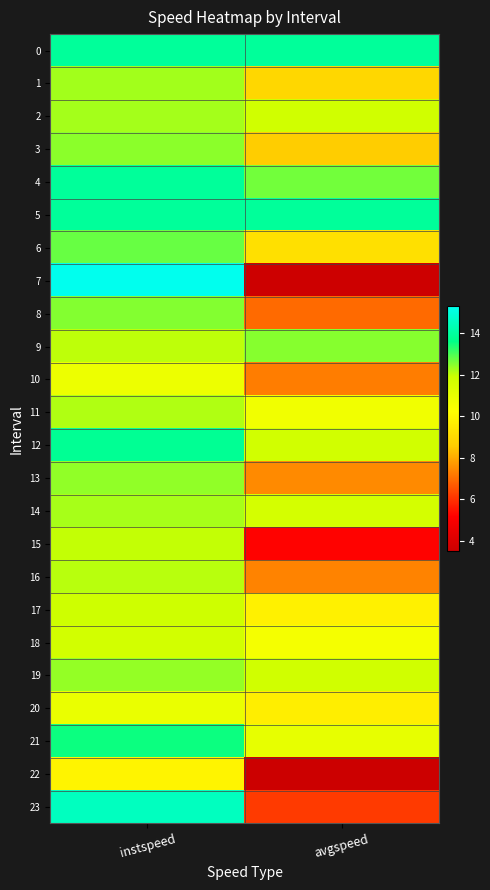

At avgspeed, list the series in order from largest to smallest.

0, 5, 4, 9, 19, 2, 12, 14, 21, 11, 18, 17, 20, 6, 1, 3, 13, 16, 10, 8, 23, 15, 7, 22